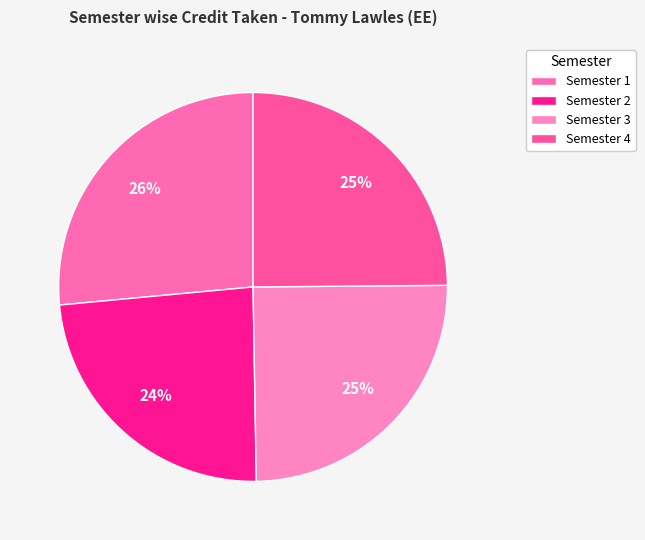

What is the ratio of the value at Semester 3 to the value at Semester 2?

1.0